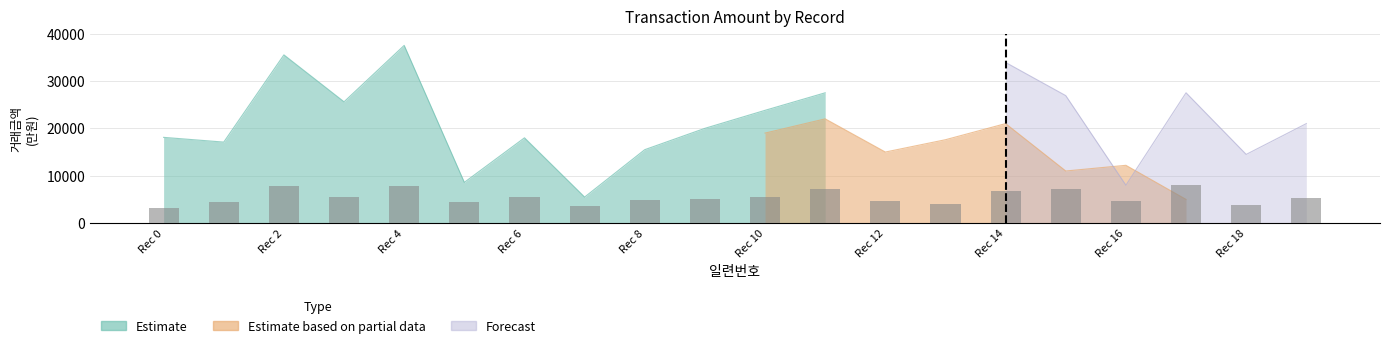

What is the difference between the Estimate values at 7 and 5?

3100